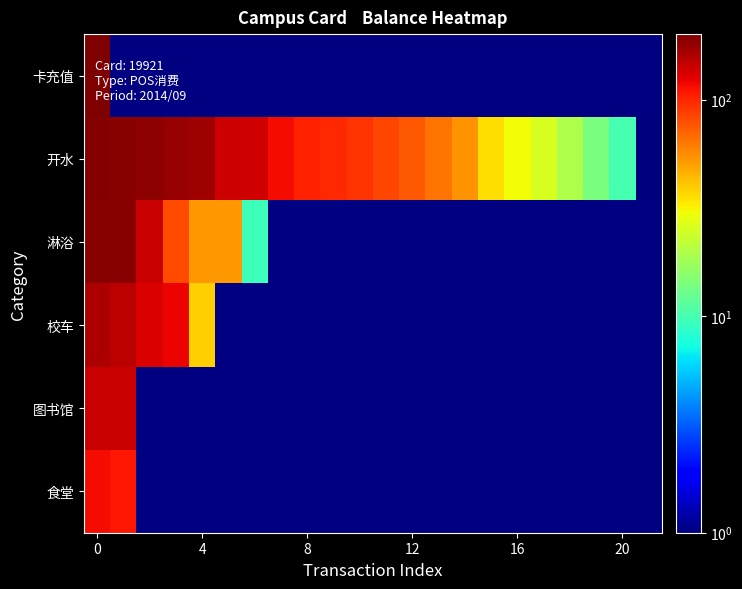

Between 13 and 7, which is larger?

7